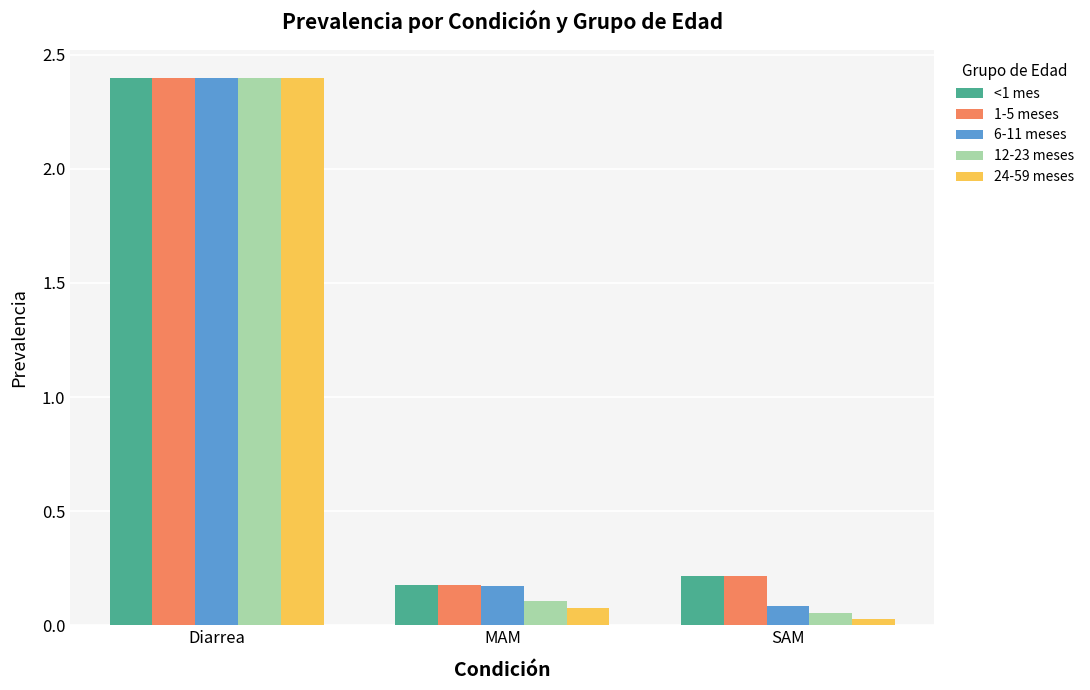

How many data points does each series have?

3